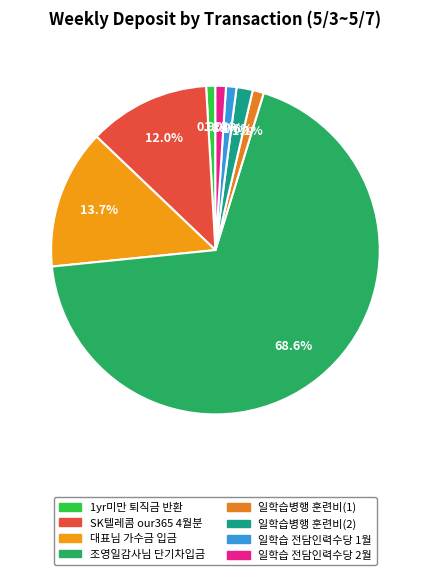

How many segments does this pie chart have?

8